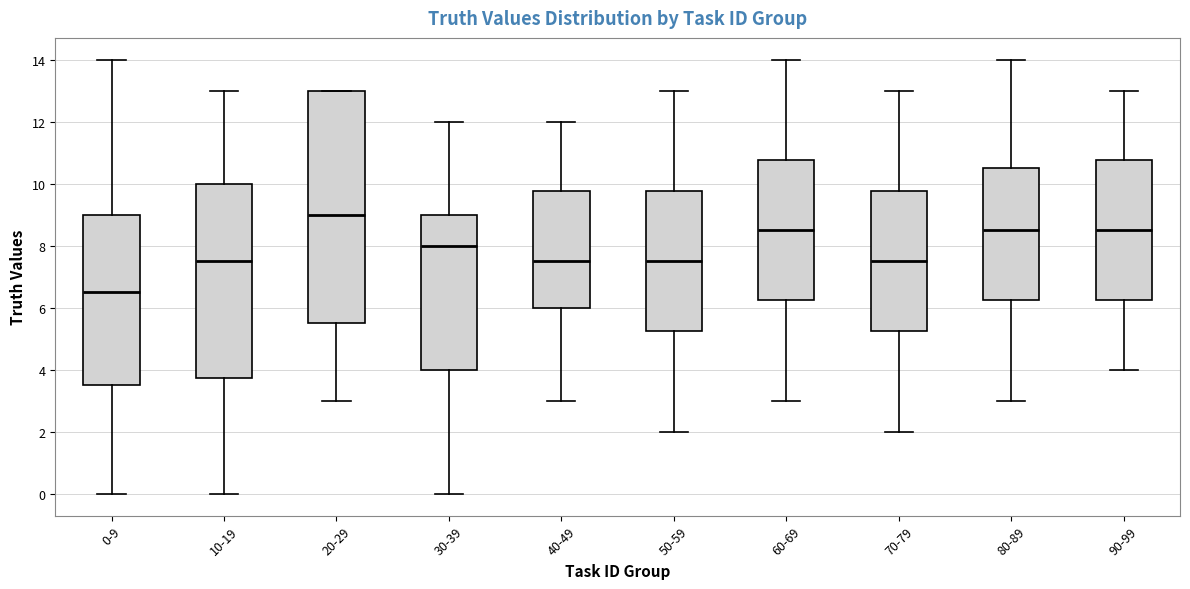

Where is the lower edge of the box for 20-29 on the y-axis? The values are not printed on the chart, so give them approximately, as read against the axis.

5.6